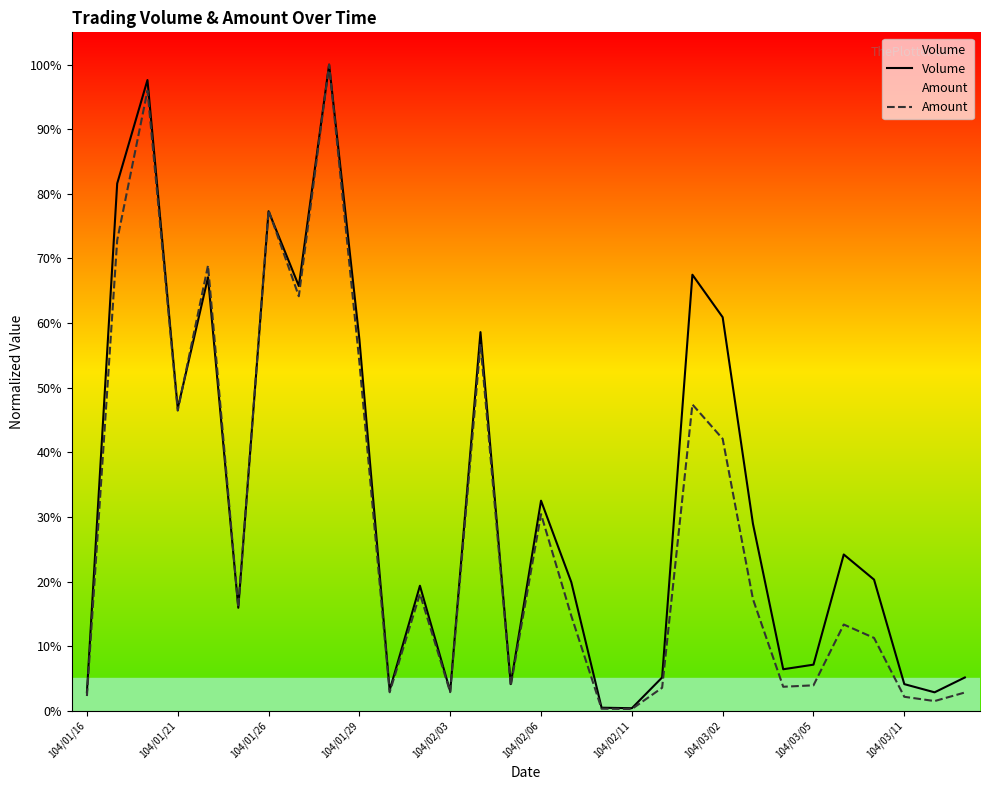

How many series are shown in this chart?

2